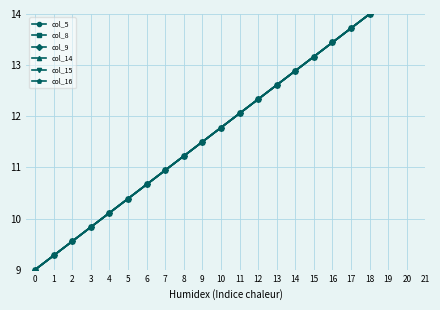

What is the difference between the maximum and minimum values in the col_5 series?

5.0